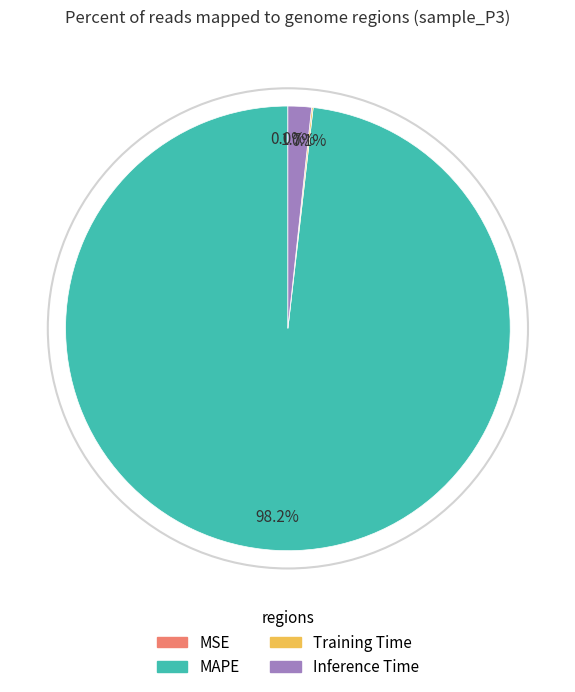

Is there a majority slice in this chart?

Yes